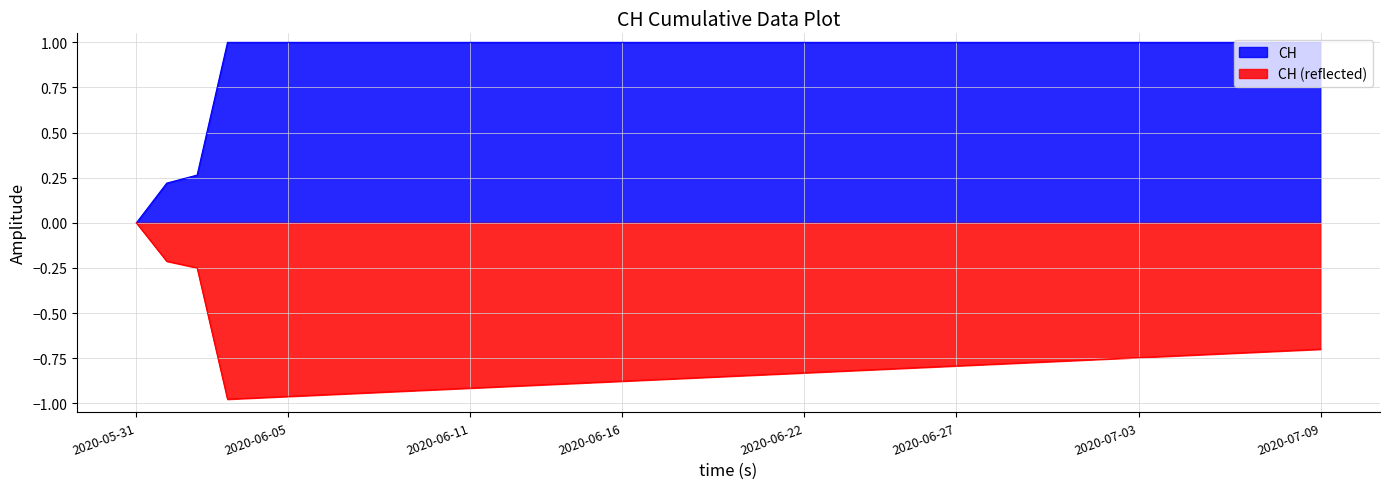

What is the label of the 7th point from the right?

2020-07-03